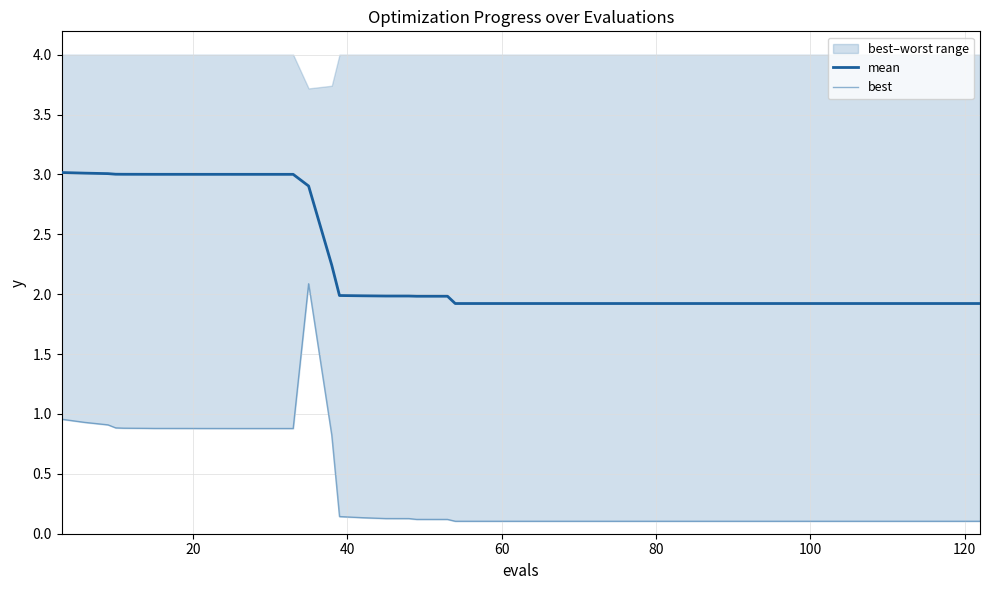

What is the lowest value of the mean series?

1.9